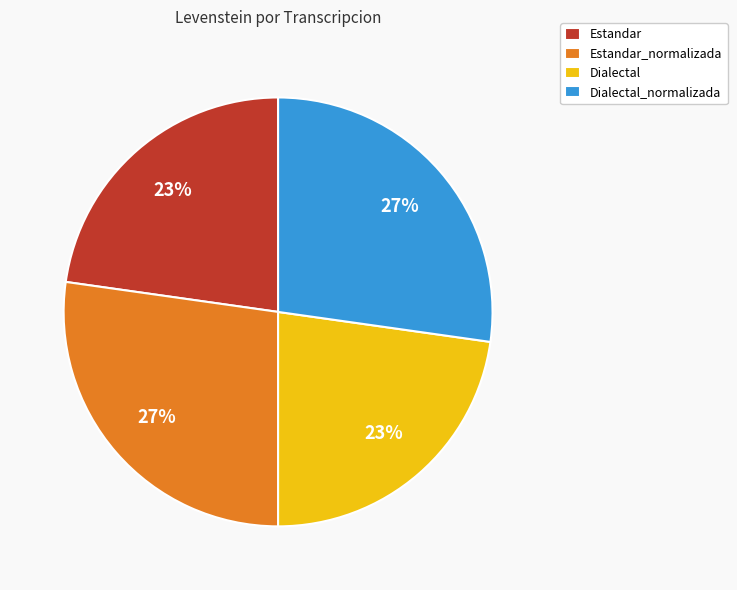

Between Dialectal_normalizada and Estandar, which is larger?

Dialectal_normalizada